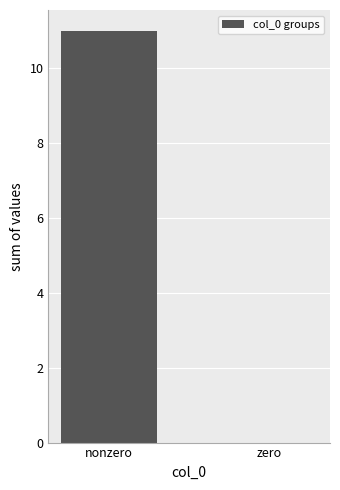

What is the average value?

6